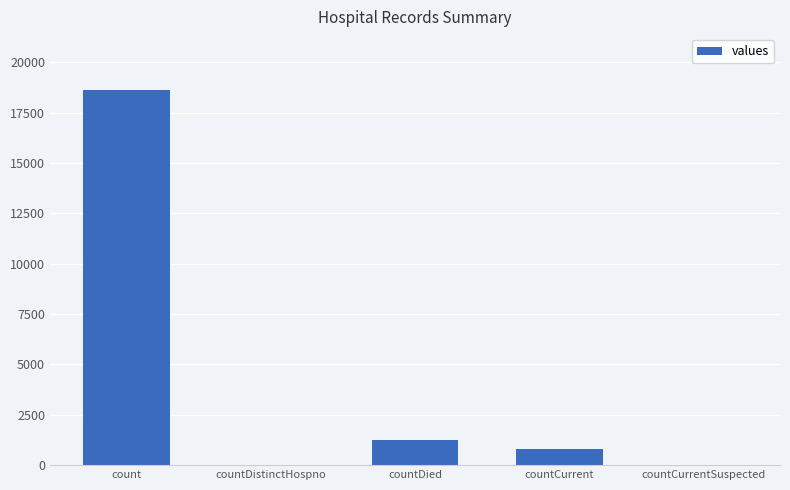

Count the number of categories in the chart.

5